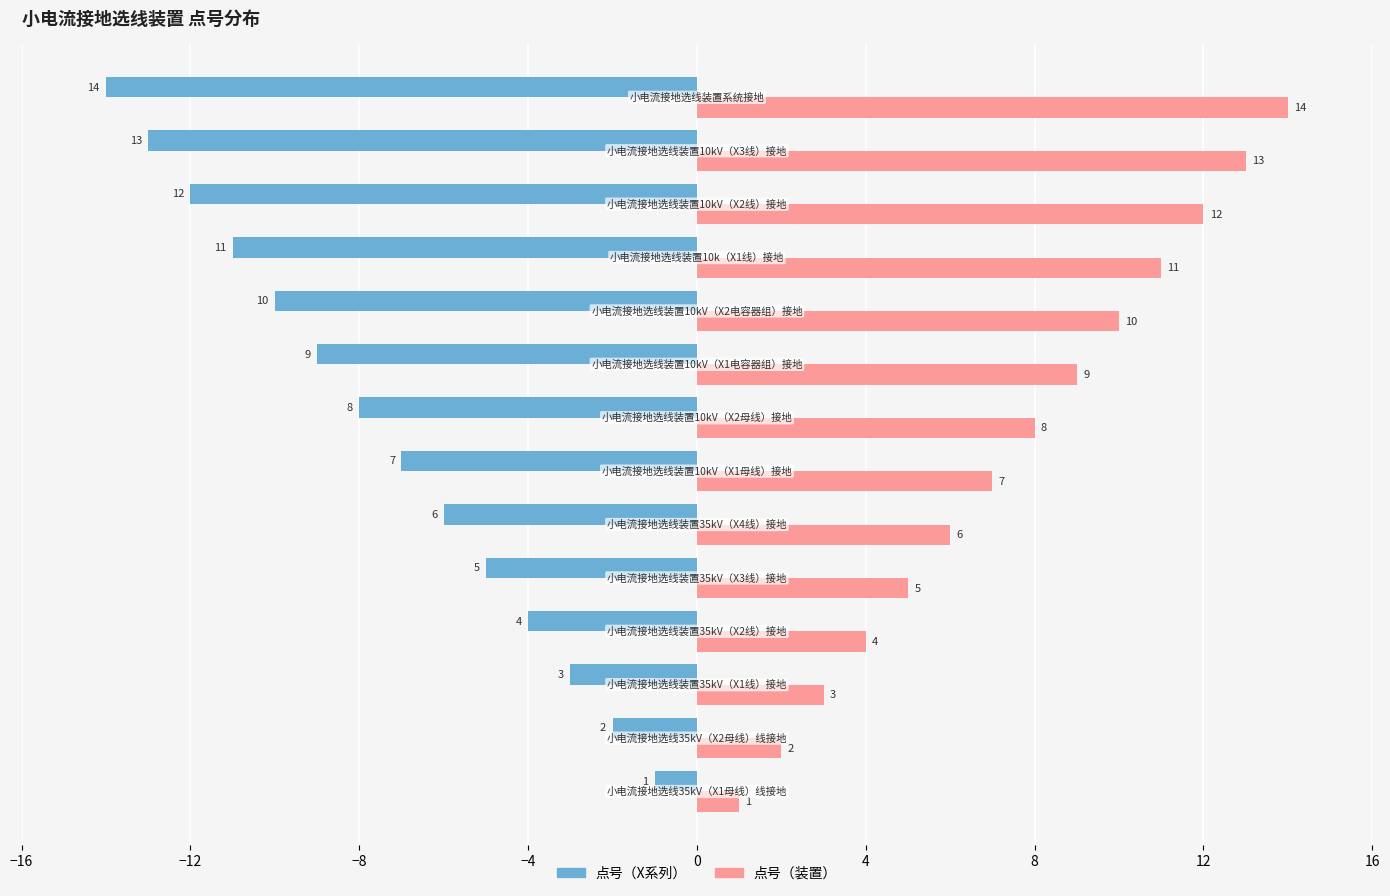

At how many categories does at least one series exceed 0?

14